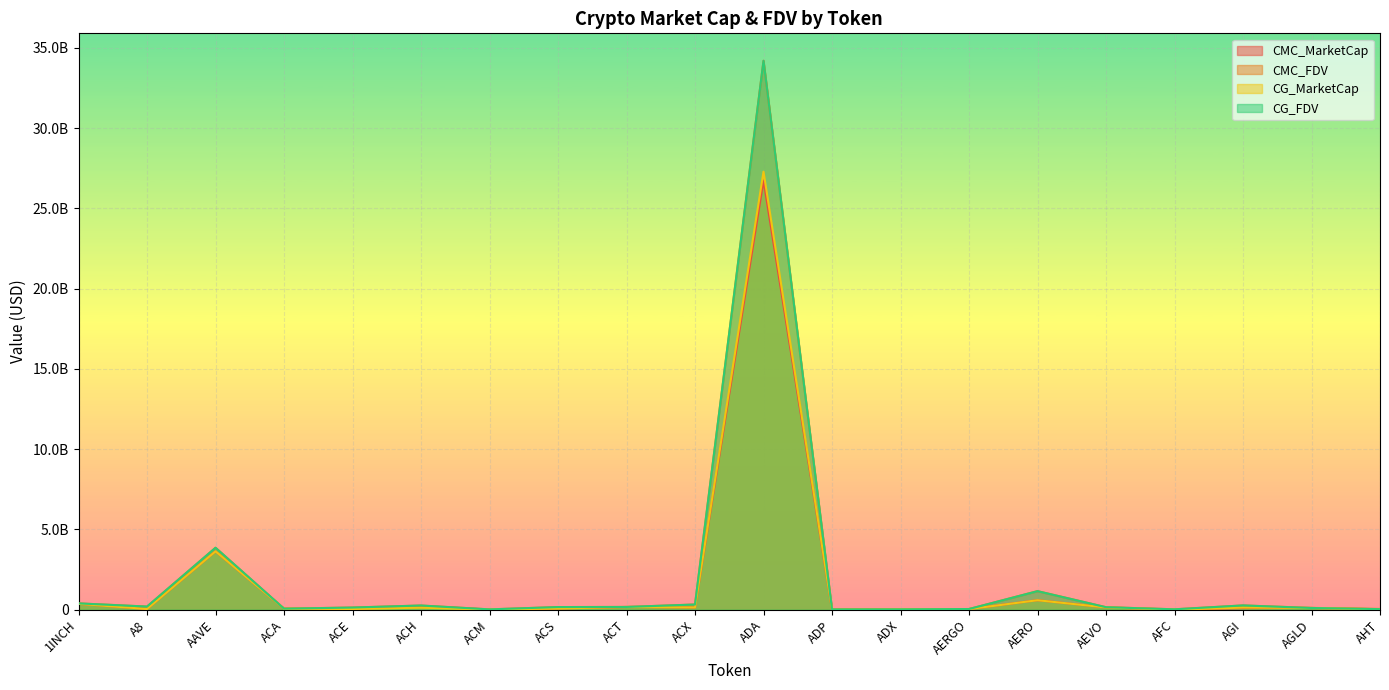

How many data points in CG_FDV are above 165296374?

9